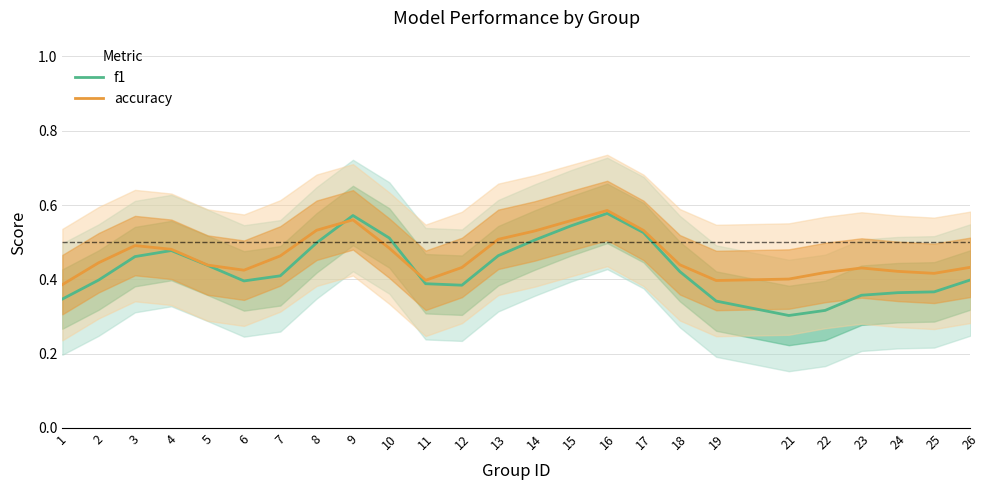

Which series ends up on top after the final intersection of accuracy and f1?

accuracy